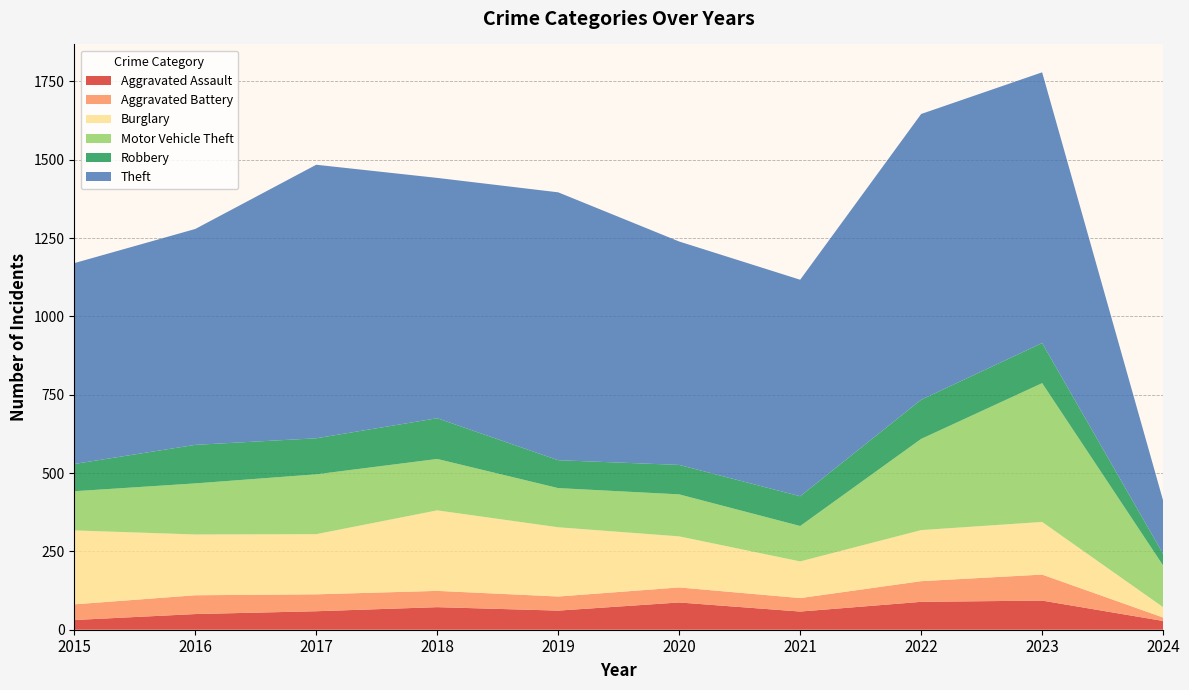

Reading right to left, list all the values displayed in this chart.

Aggravated Assault: 28	93	89	58	87	61	72	59	50	31
Aggravated Battery: 11	83	66	43	48	45	52	54	60	50
Burglary: 33	168	163	117	163	221	257	192	194	236
Motor Vehicle Theft: 133	443	291	113	134	125	164	191	163	125
Robbery: 37	128	125	95	94	89	130	115	123	87
Theft: 170	864	912	691	713	855	767	873	689	641